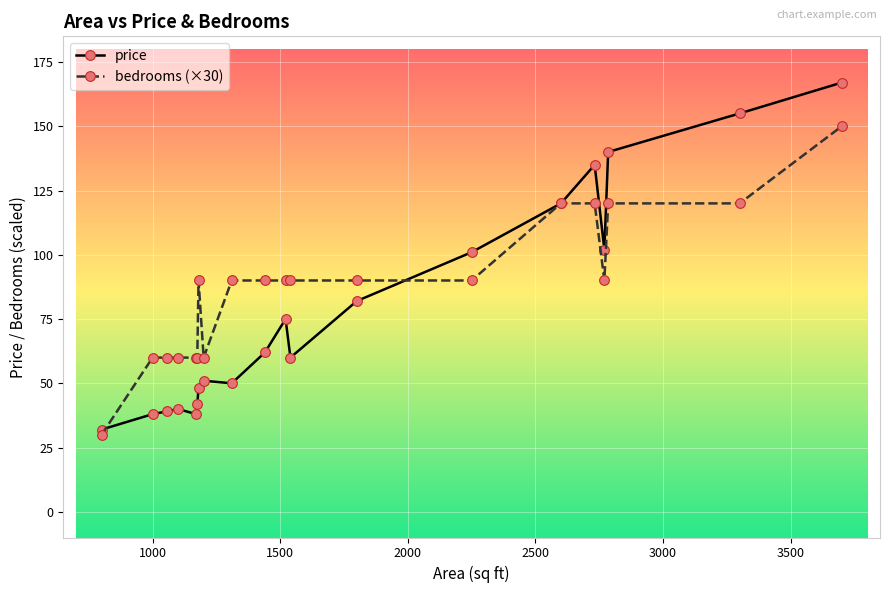

What is the sum of all price values?

1577.1